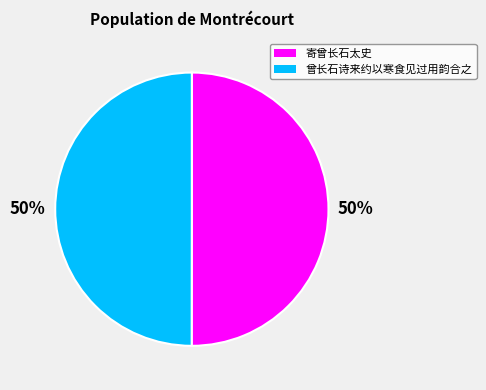

Combined, do 寄曾长石太史 and 曾长石诗来约以寒食见过用韵合之 account for over 50%?

Yes